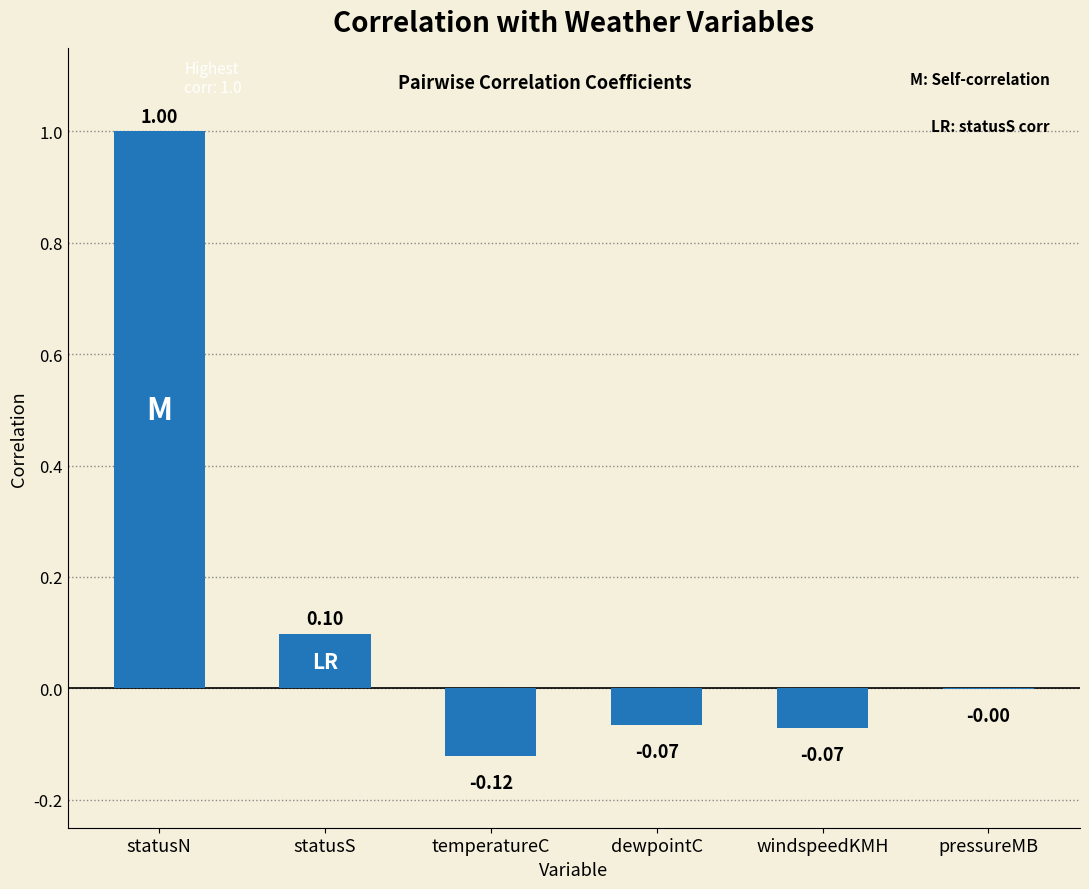

Where does the data first go above 0?

statusN